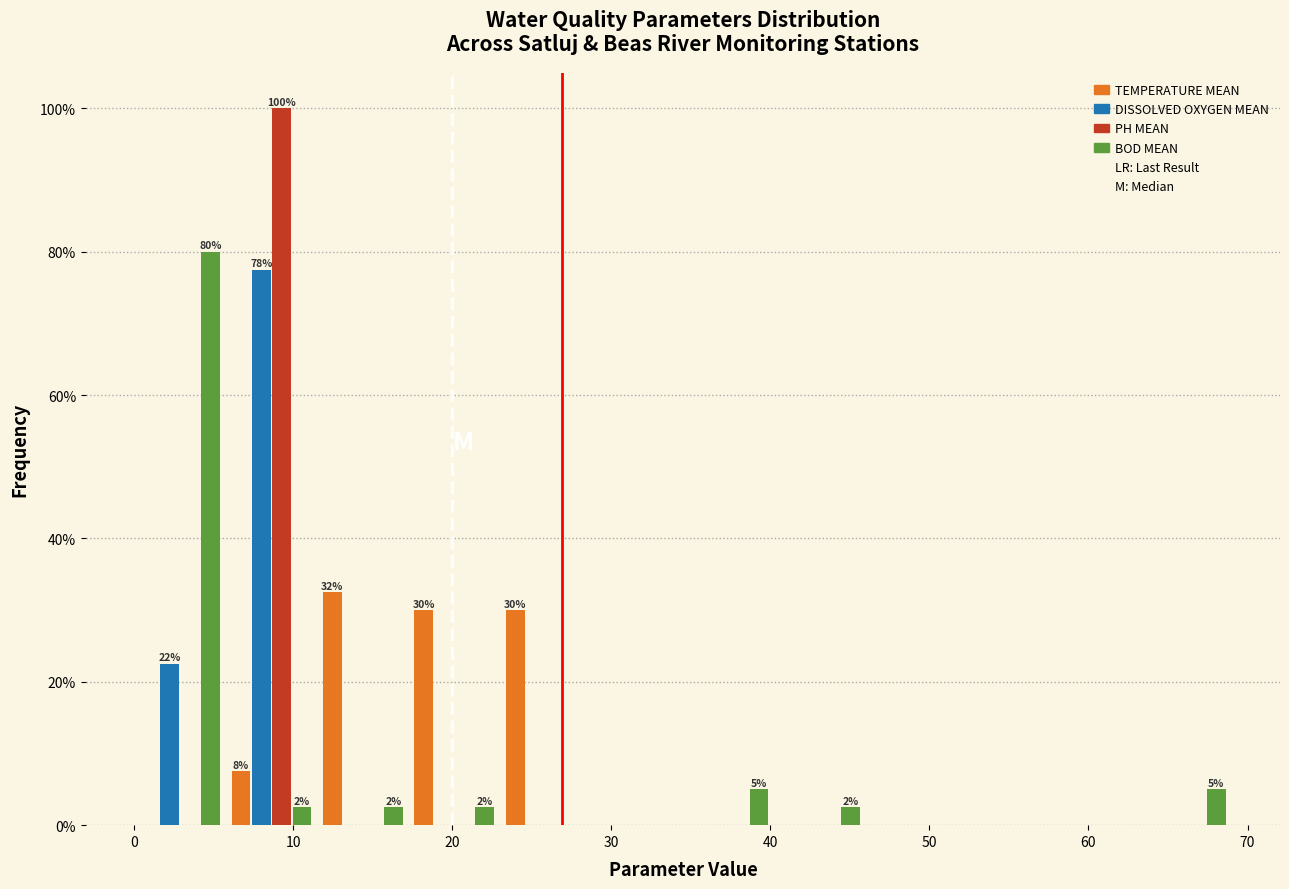

In the BOD MEAN series, which range on the x-axis has the tallest bar?

0 to 6